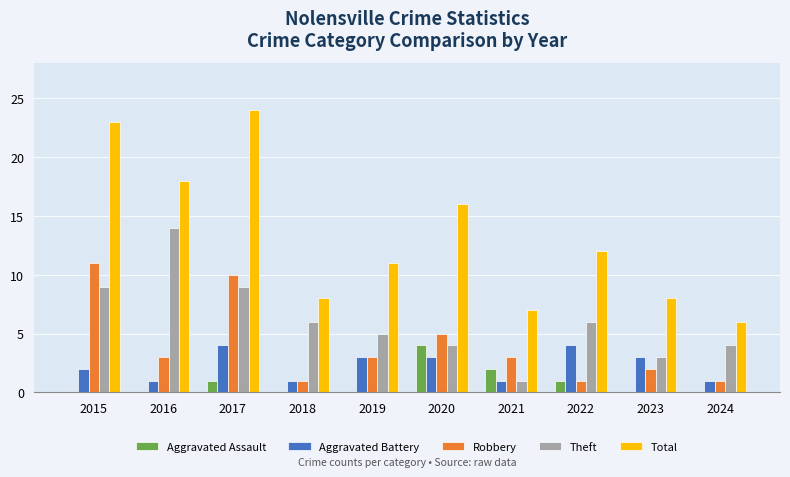

Count the number of categories in the chart.

10